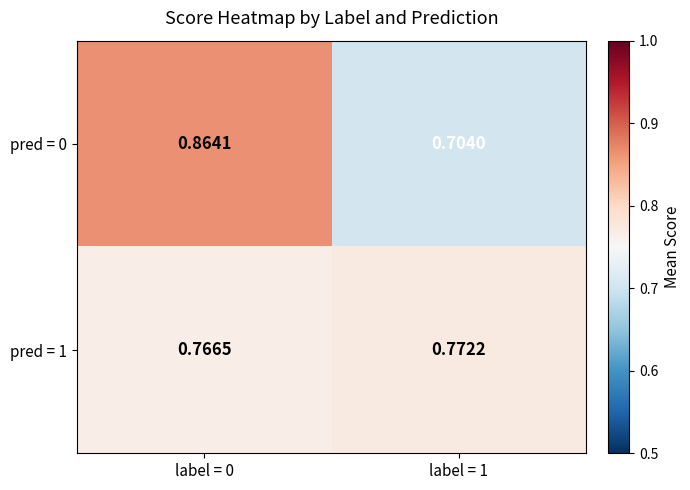

What is the difference between the highest and lowest values at label = 1?

0.1